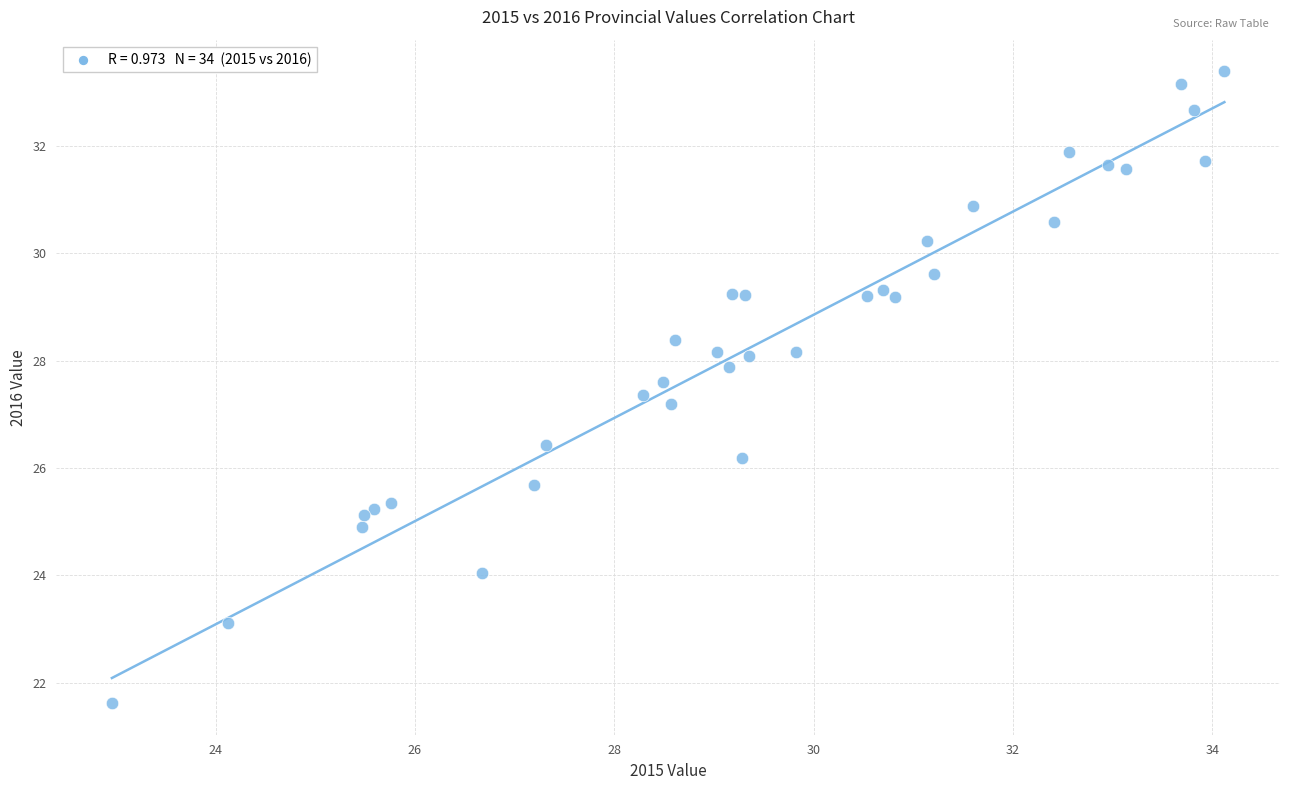

What Y value in the scatter plot is closest to 27?

27.2